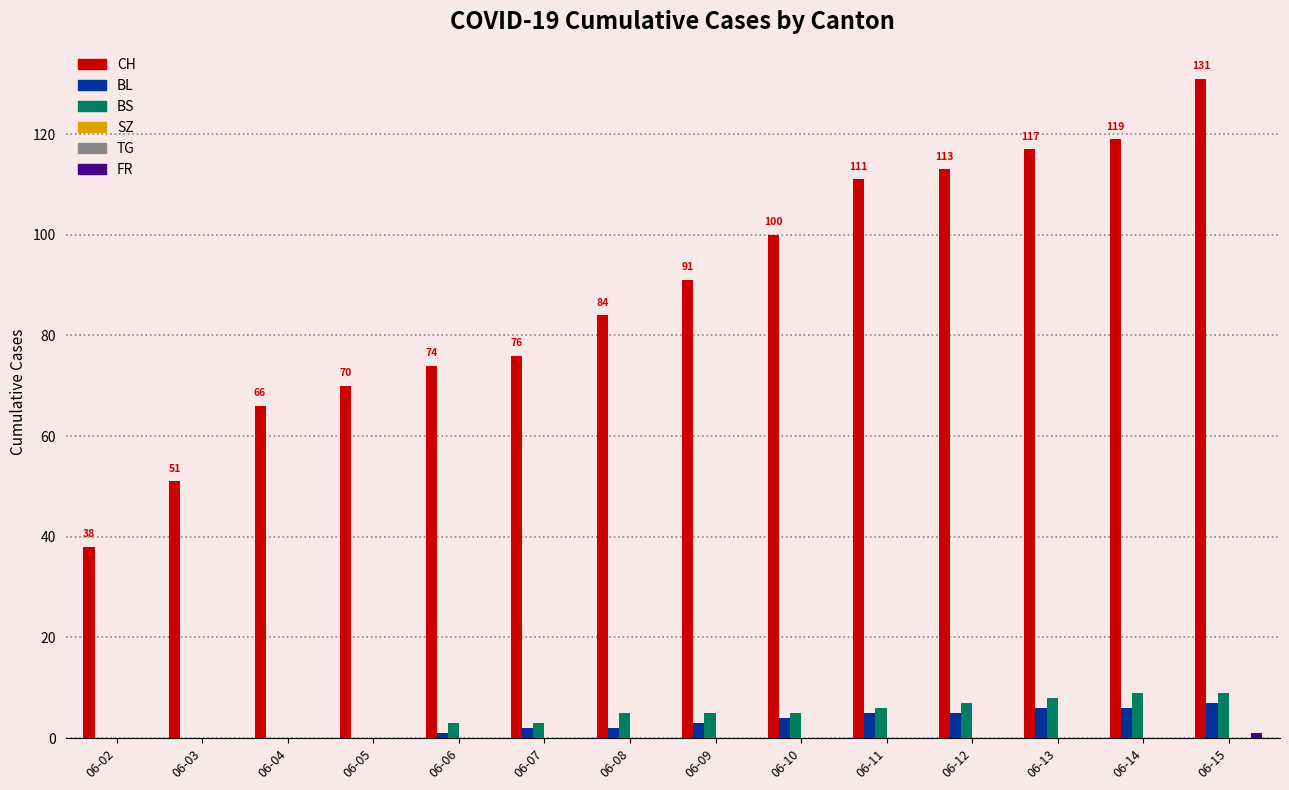

What is the average value of the BS series?

4